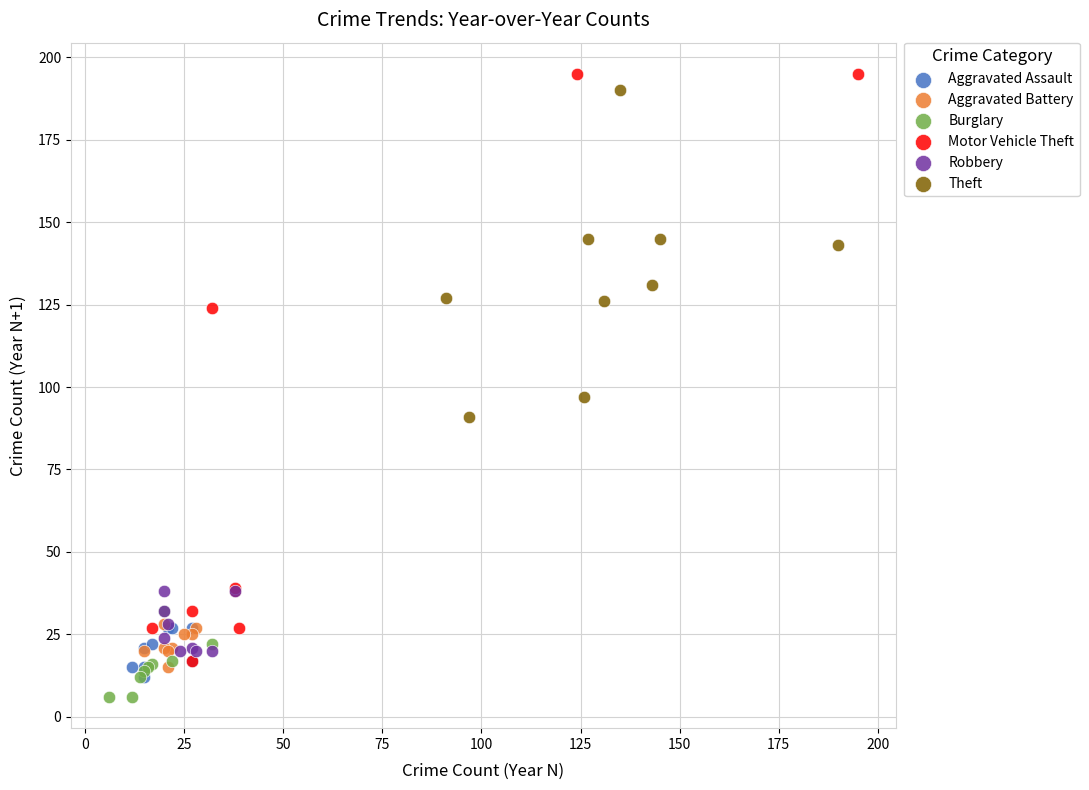

What are all the series names shown in the legend?

Aggravated Assault, Aggravated Battery, Burglary, Motor Vehicle Theft, Robbery, Theft